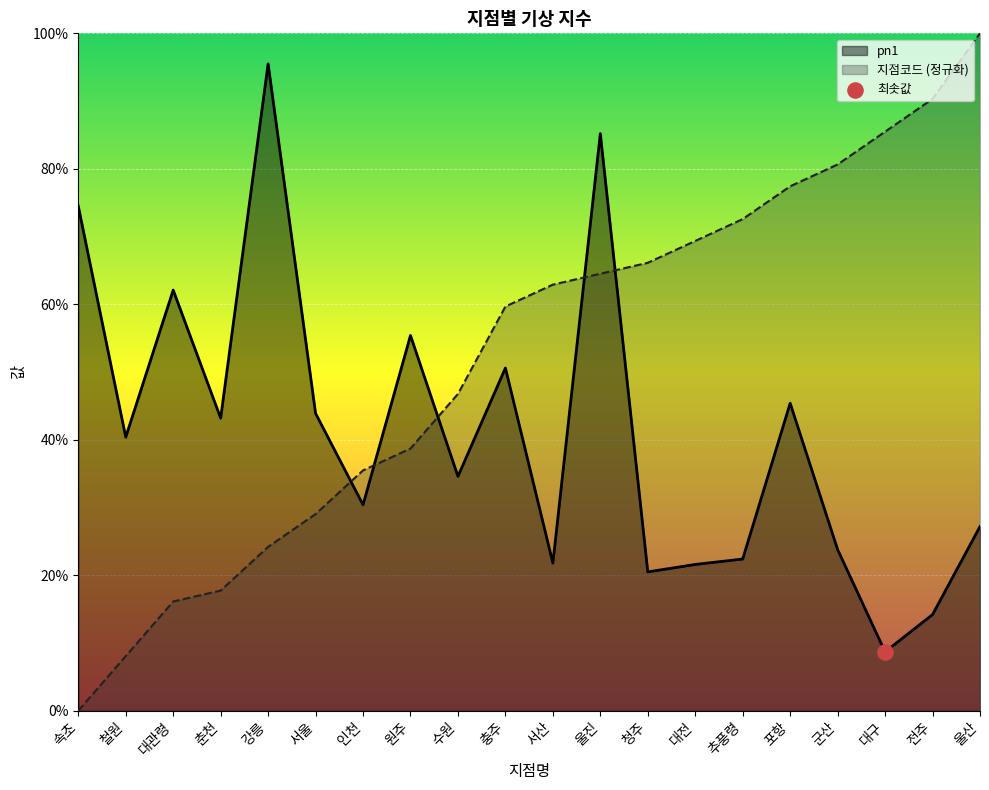

Which series contains the highest Y value?

지점코드_line